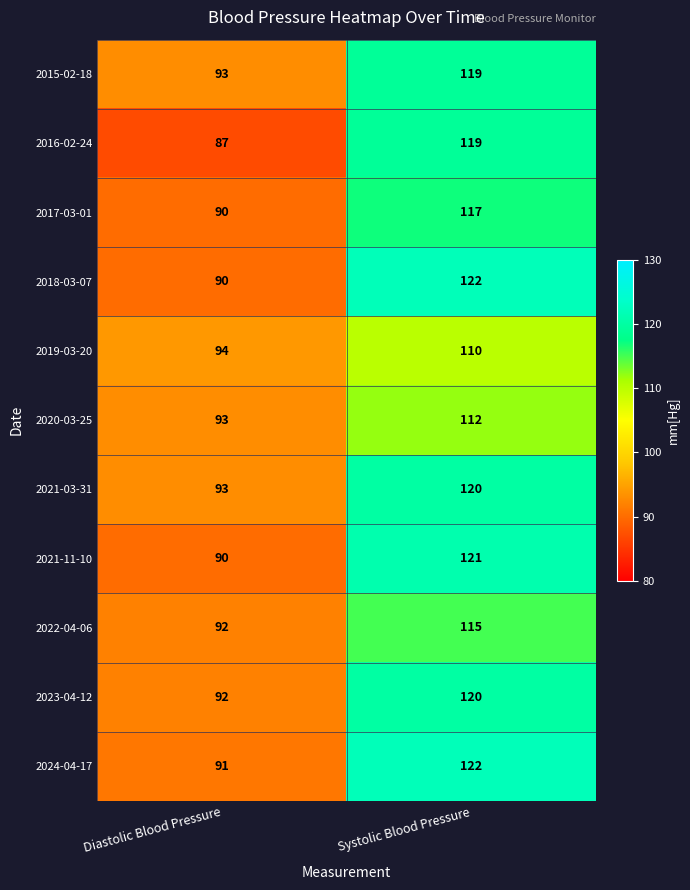

Reading left to right, extract all data points from this chart.

2015-02-18: Diastolic Blood Pressure=93	Systolic Blood Pressure=119
2016-02-24: Diastolic Blood Pressure=87	Systolic Blood Pressure=119
2017-03-01: Diastolic Blood Pressure=90	Systolic Blood Pressure=117
2018-03-07: Diastolic Blood Pressure=90	Systolic Blood Pressure=122
2019-03-20: Diastolic Blood Pressure=94	Systolic Blood Pressure=110
2020-03-25: Diastolic Blood Pressure=93	Systolic Blood Pressure=112
2021-03-31: Diastolic Blood Pressure=93	Systolic Blood Pressure=120
2021-11-10: Diastolic Blood Pressure=90	Systolic Blood Pressure=121
2022-04-06: Diastolic Blood Pressure=92	Systolic Blood Pressure=115
2023-04-12: Diastolic Blood Pressure=92	Systolic Blood Pressure=120
2024-04-17: Diastolic Blood Pressure=91	Systolic Blood Pressure=122